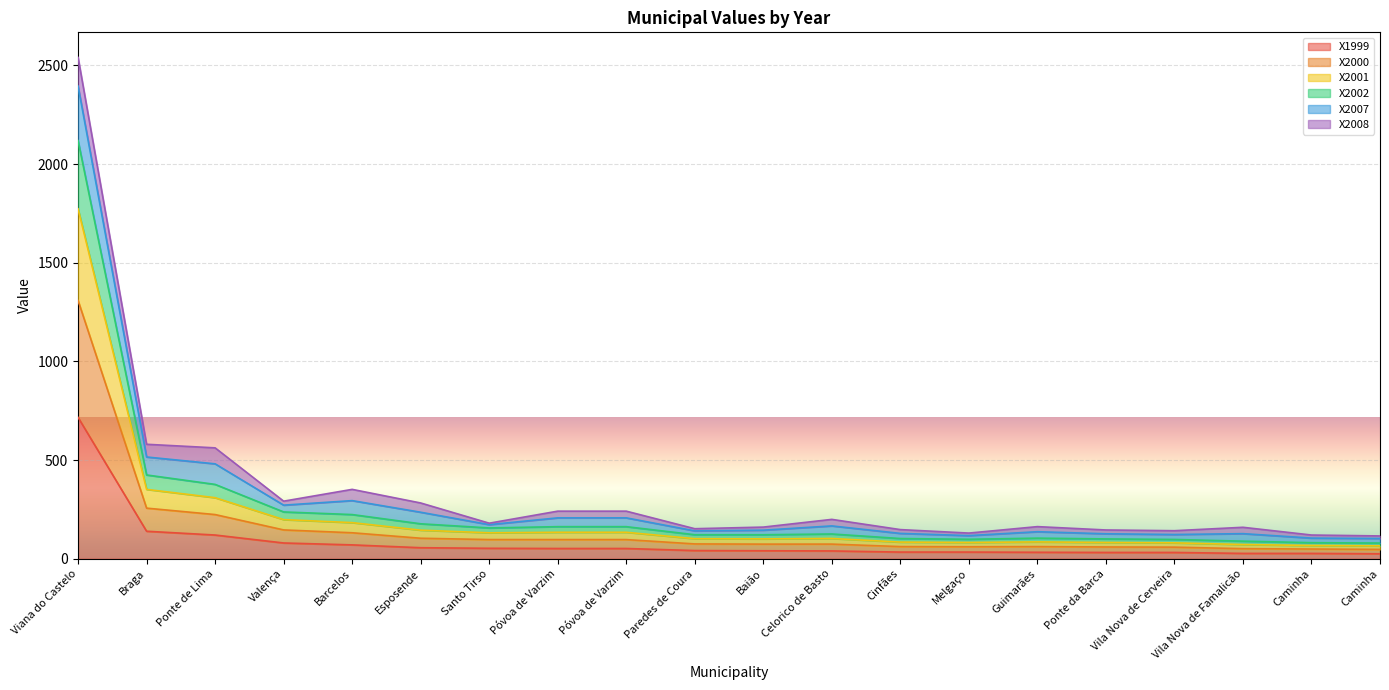

True or false: X2000 and X2002 cross at least once.

False